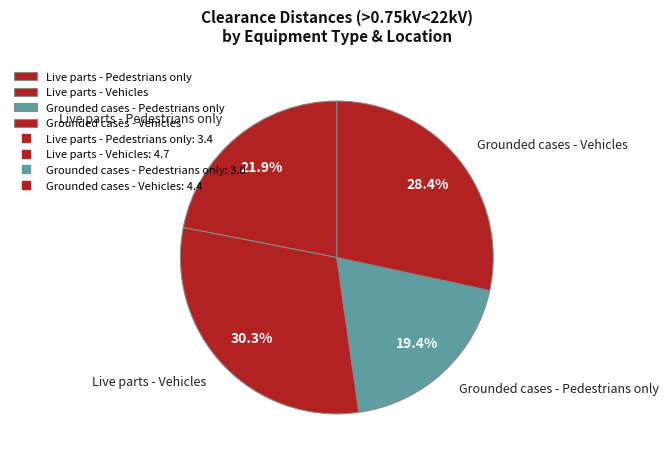

To the nearest percent, what percentage of the pie is Live parts - Pedestrians only?

22%